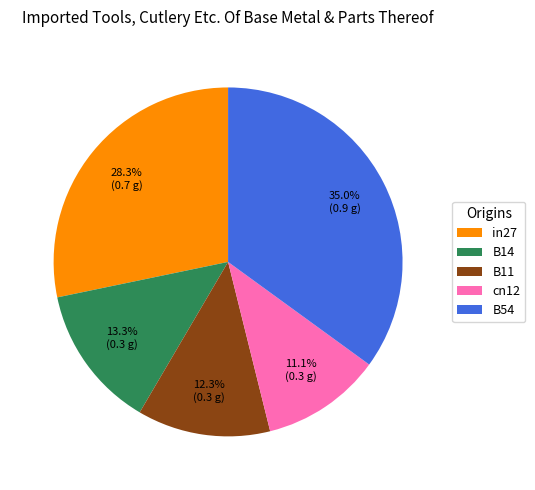

What percentage do B14 and B54 together represent?

48.3%